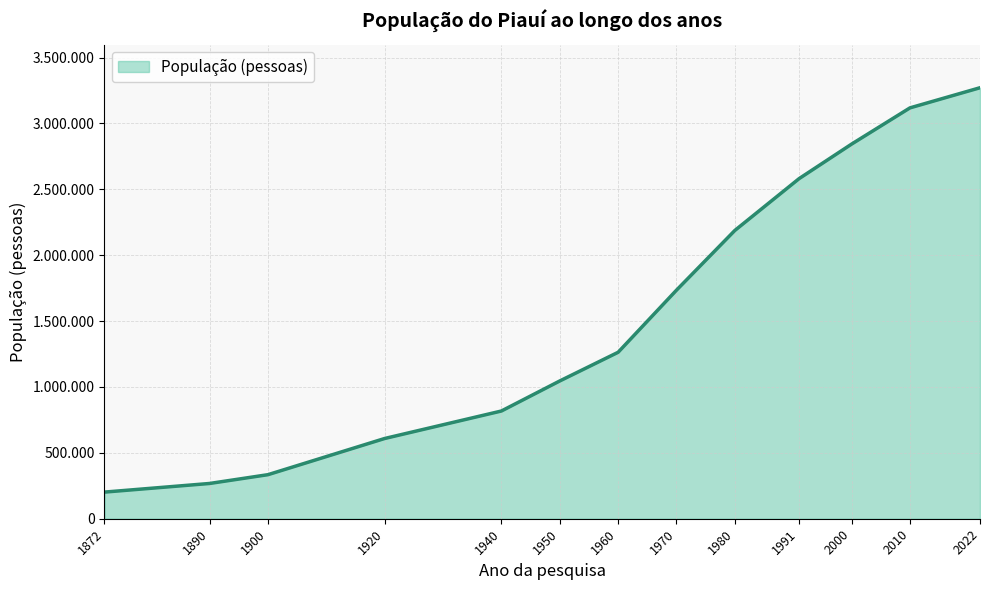

Reading right to left, list all the values displayed in this chart.

2022=3271199	2010=3118360	2000=2843428	1991=2581215	1980=2188150	1970=1734894	1960=1263368	1950=1045696	1940=817601	1920=609003	1900=334328	1890=267609	1872=202222